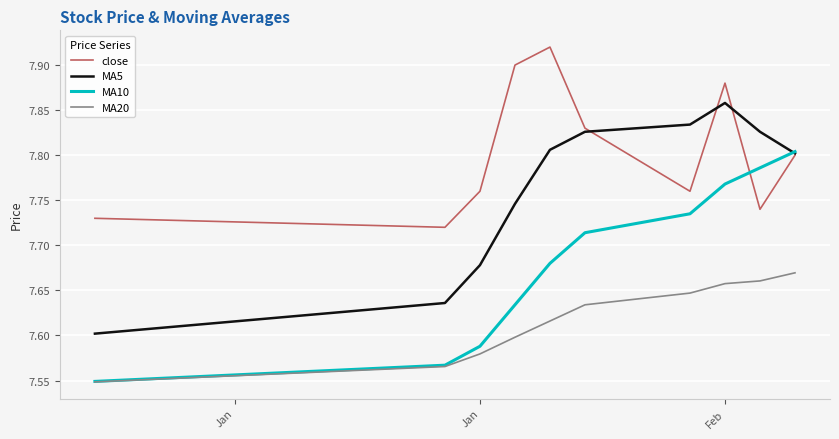

True or false: MA5 and MA20 intersect in this chart.

False